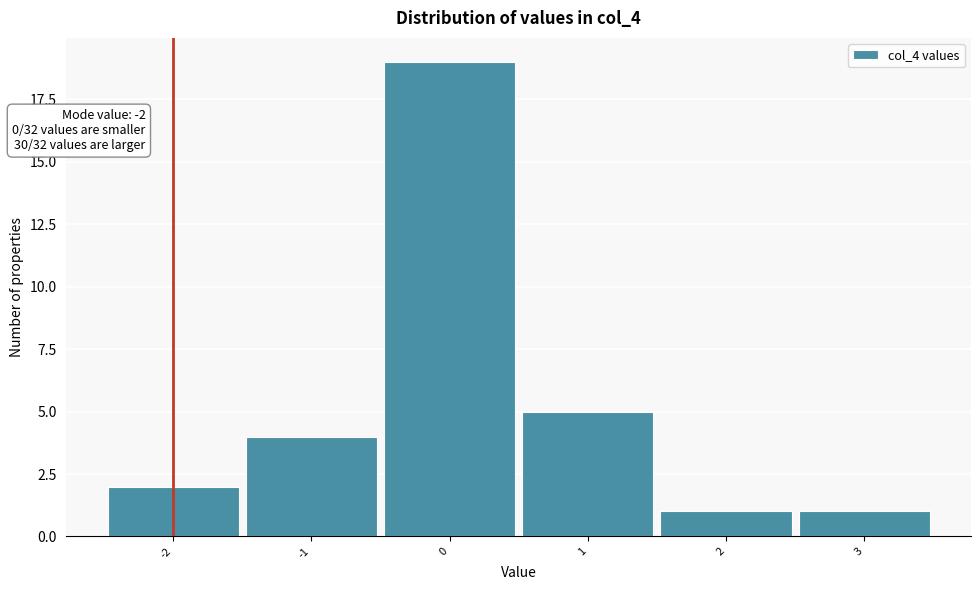

Over which range of the x-axis is the bar tallest?

-0.5 to 0.5